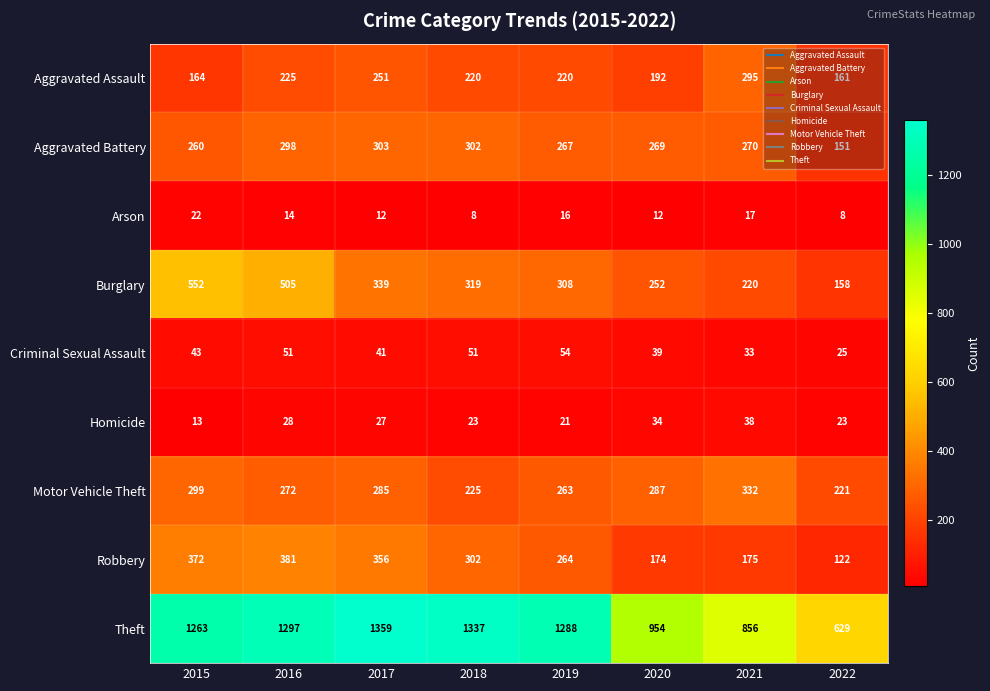

List the series in order of their peak value, highest first.

Theft, Burglary, Robbery, Motor Vehicle Theft, Aggravated Battery, Aggravated Assault, Criminal Sexual Assault, Homicide, Arson